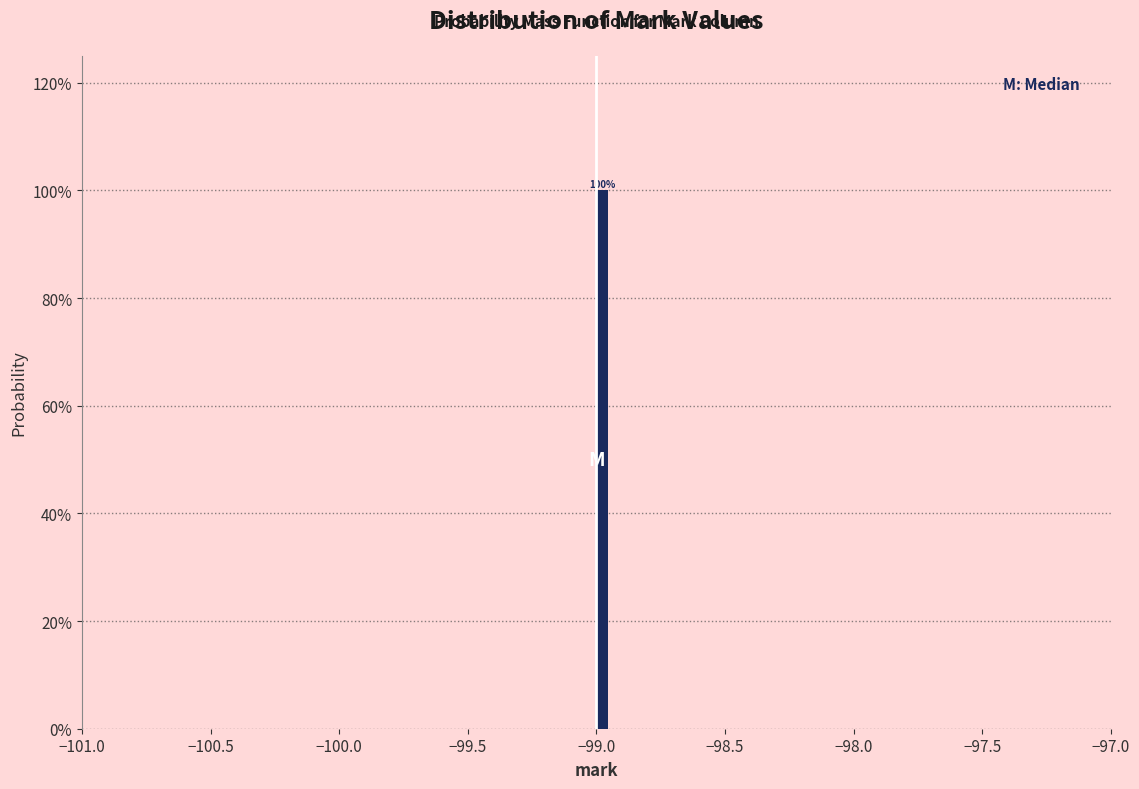

Around what value on the x-axis is the tallest bar? Give the approximate position of its centre, as read against the axis.

-98.95